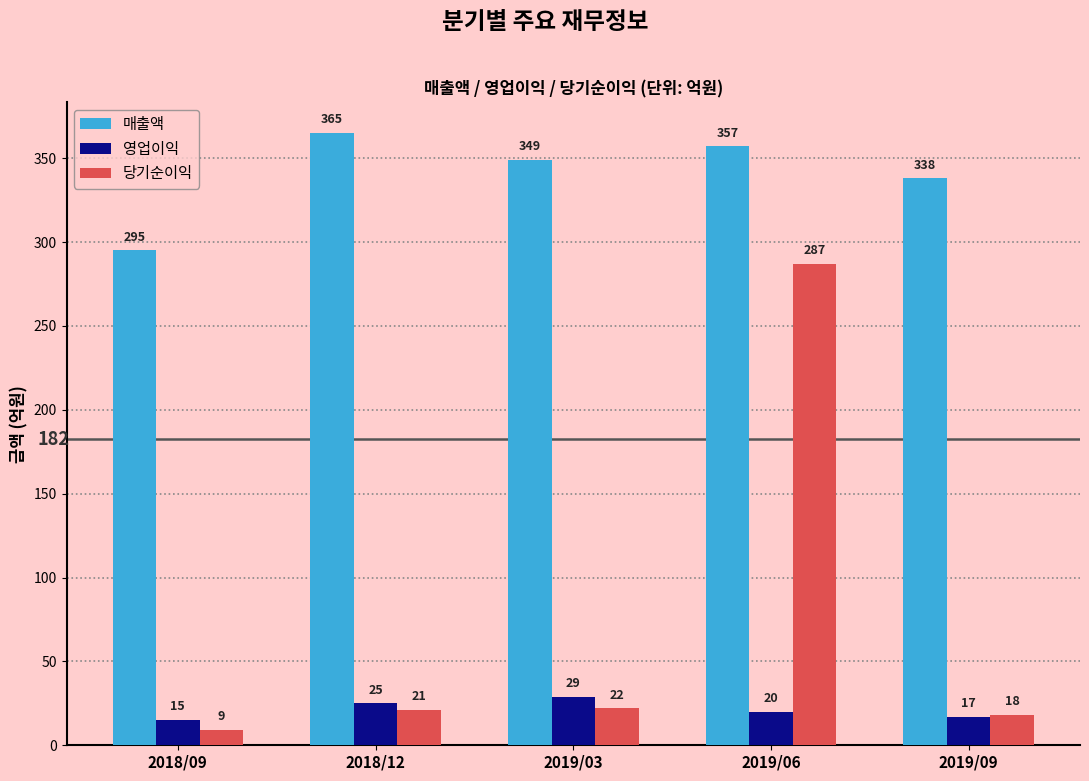

How many bars are there in total?

15